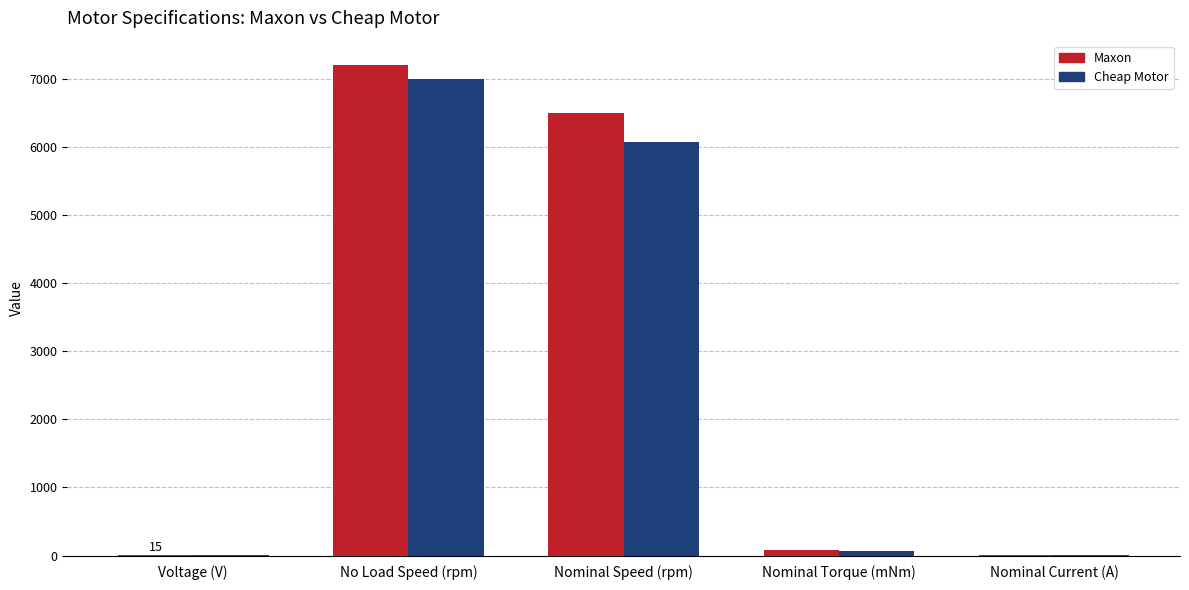

Where does the Cheap Motor series first go above 70?

No Load Speed (rpm)